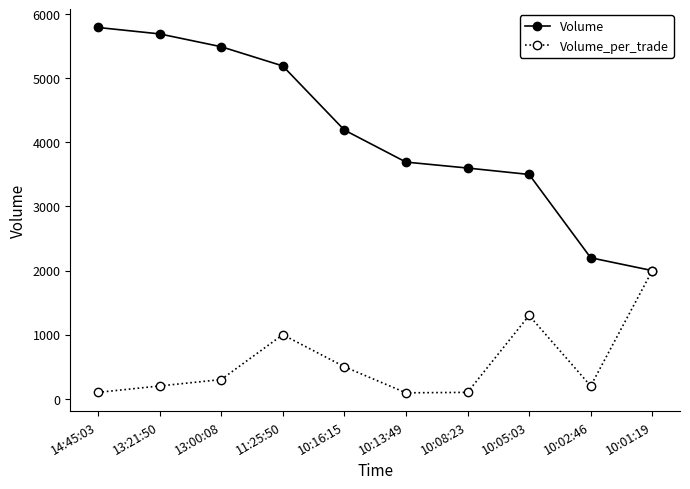

Which category has the highest value in the Volume_per_trade series?

10:01:19